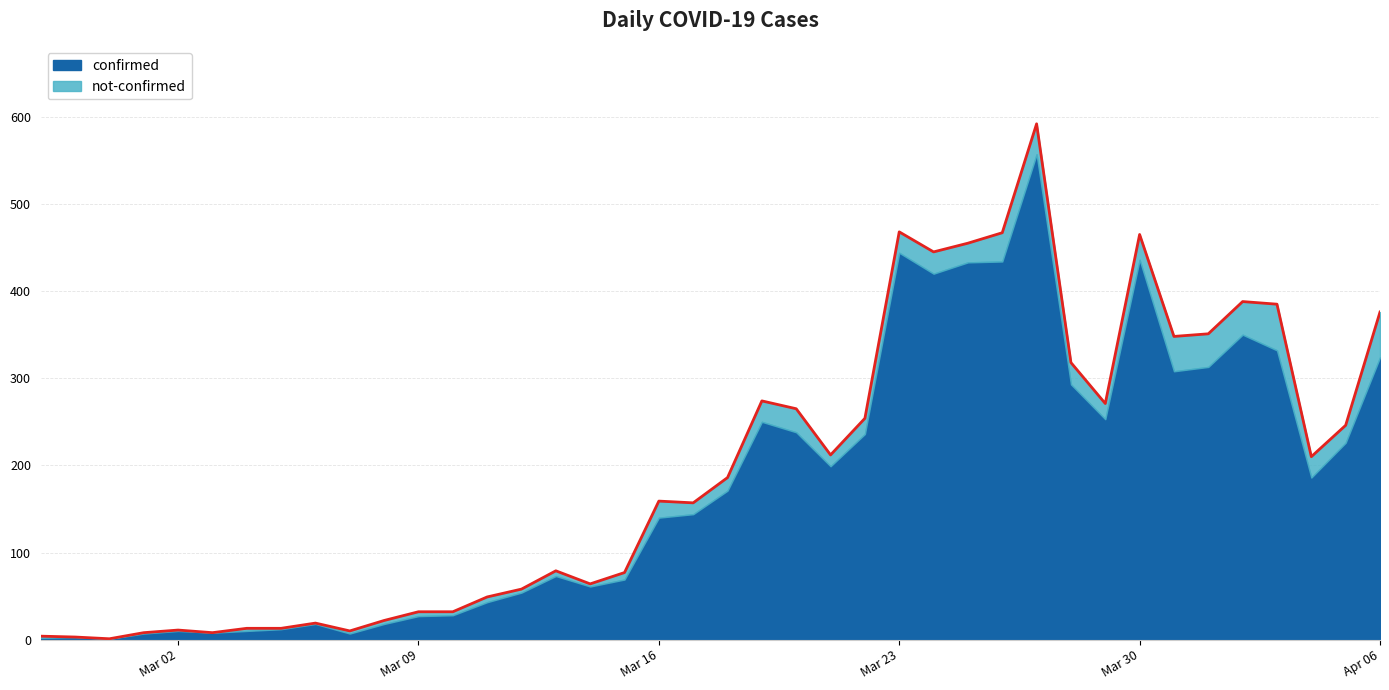

What is the label of the 11th point from the right?

2020-03-27